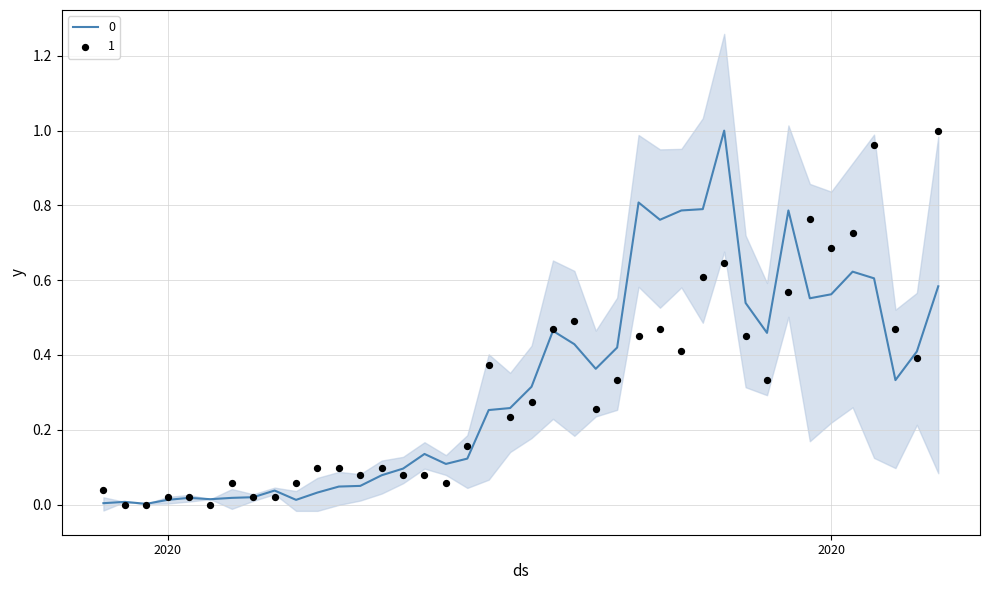

Is the value of 1 at 2020-03-20 greater than the value of 0 at 2020-03-14?

Yes